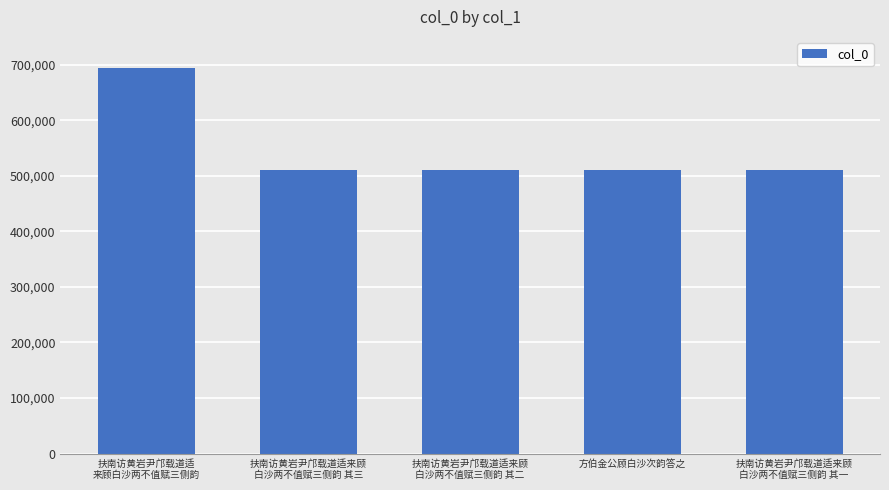

What is the difference between the maximum and second lowest values?

184843